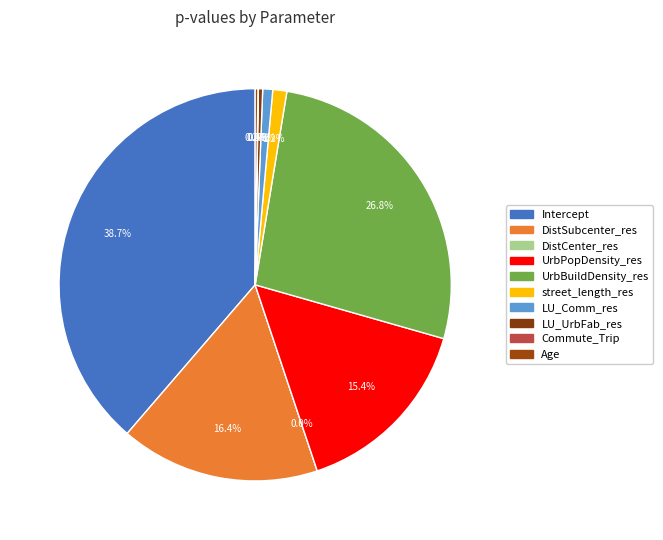

Does UrbBuildDensity_res represent more than half of the total?

No